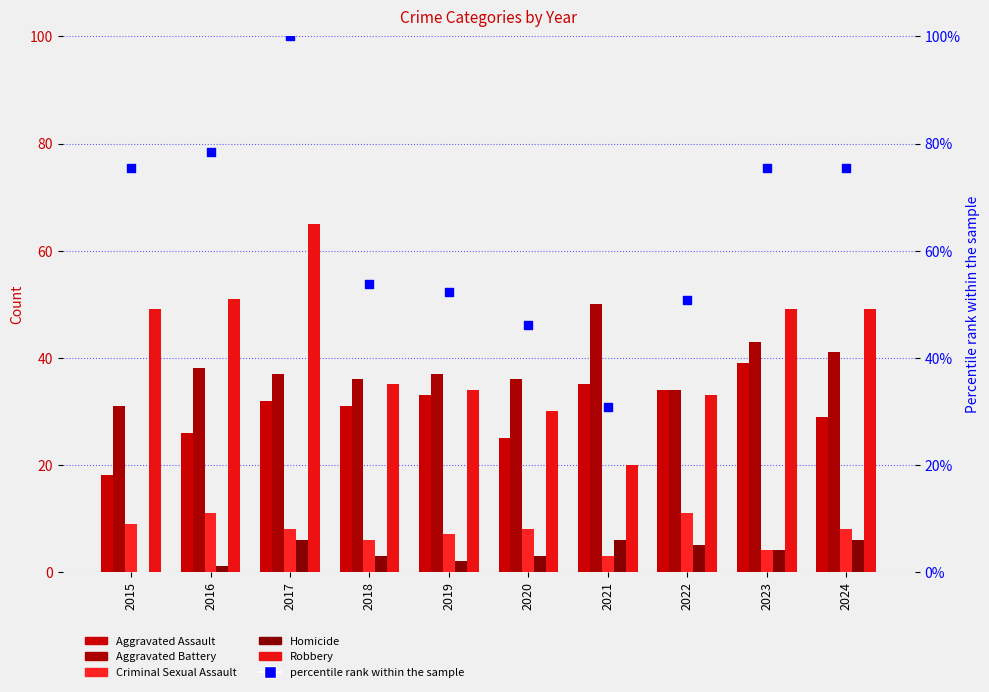

Is the value of Aggravated Assault at 2018 greater than the value of percentile rank within the sample at 2015?

No